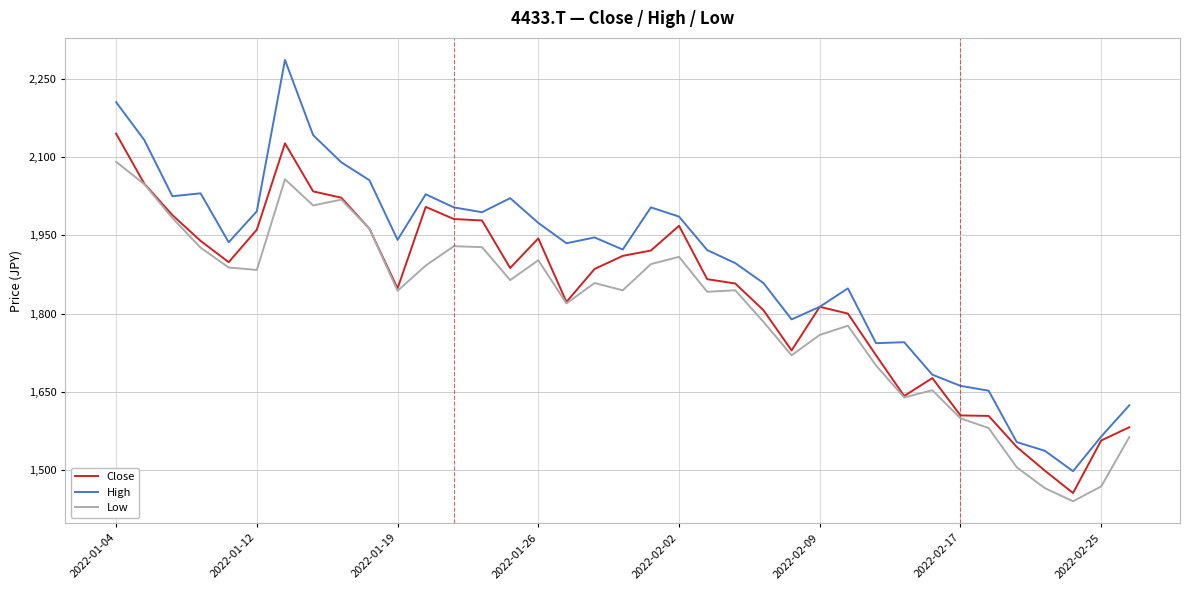

What is the maximum value for Low?

2090.6